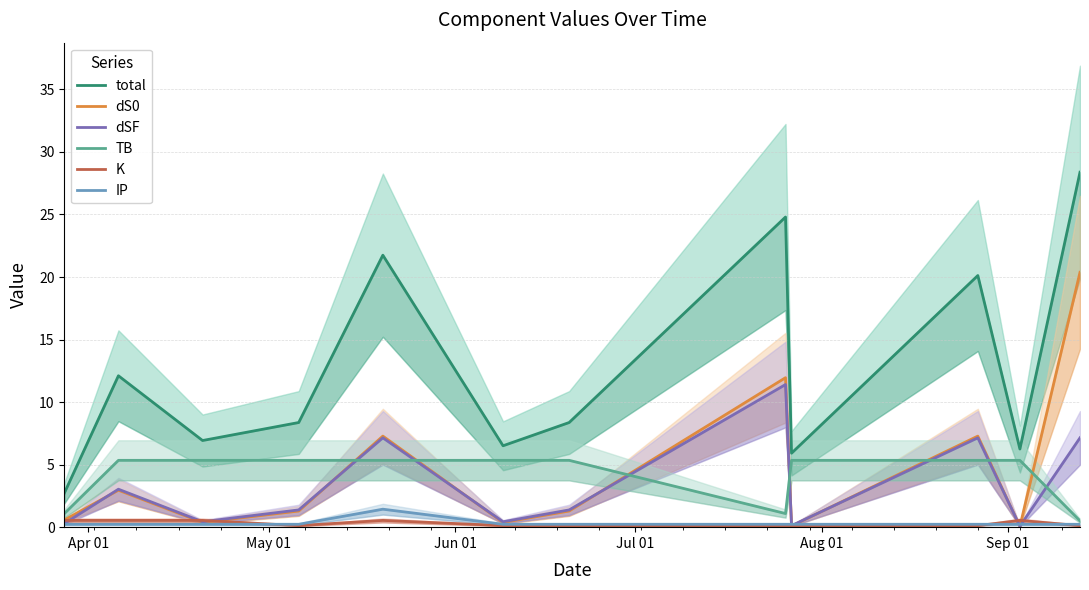

True or false: dS0 and IP intersect in this chart.

True